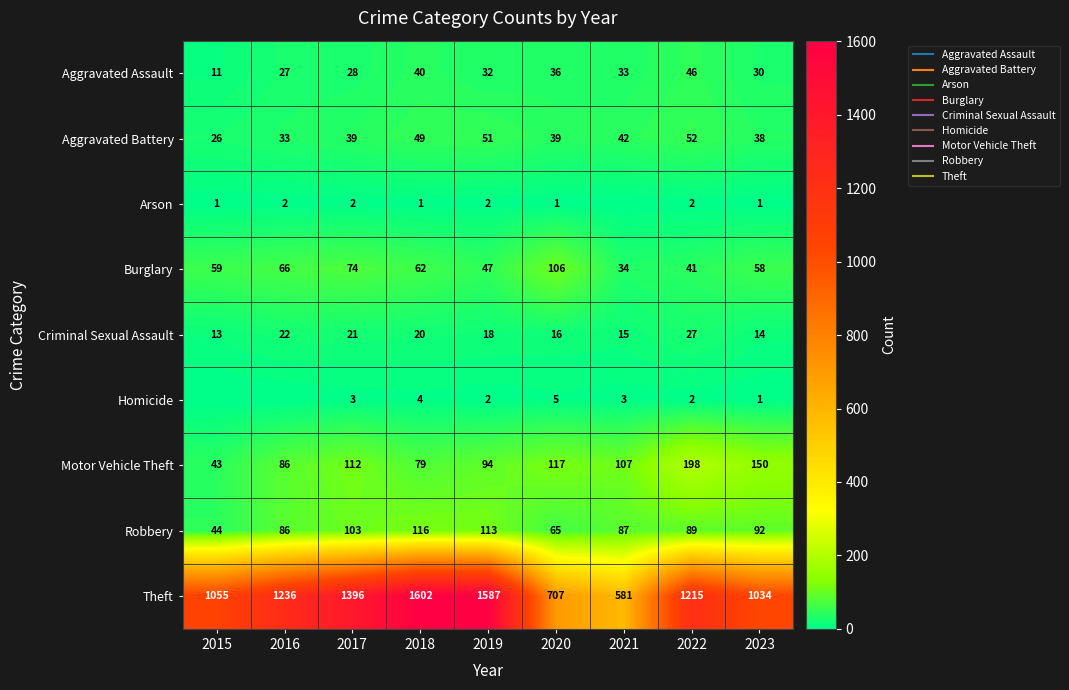

What is the sum of the Arson values at 2017 and 2020?

3